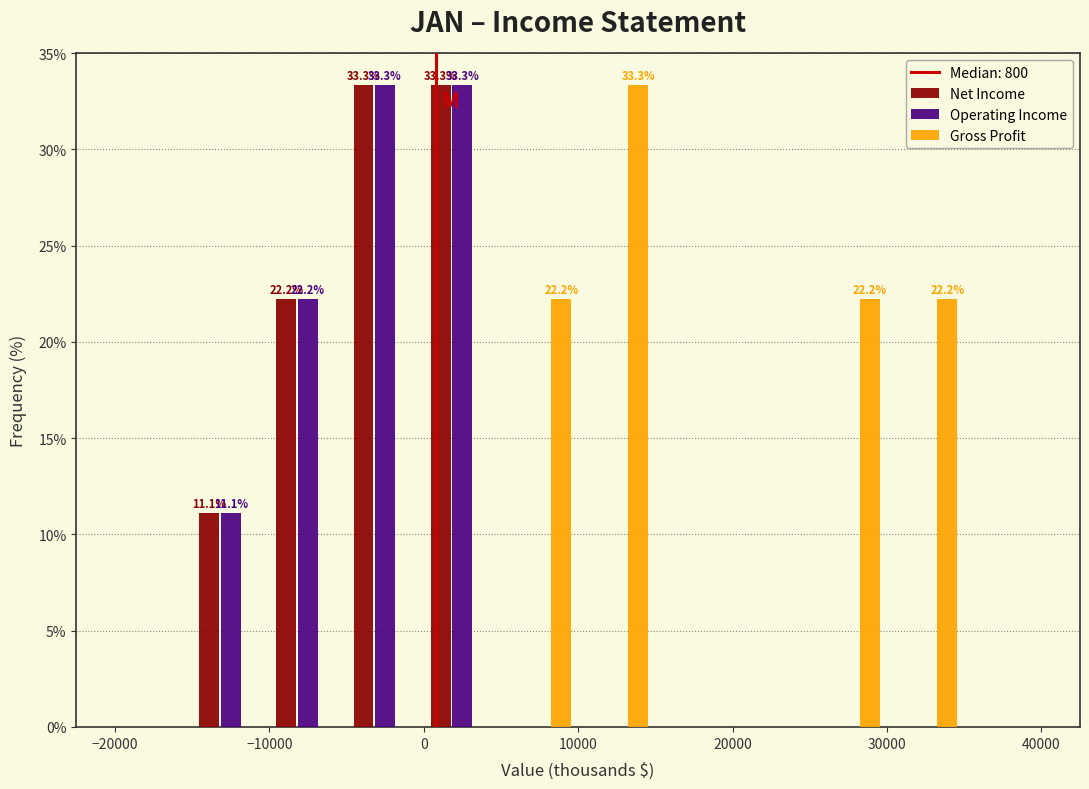

In the Gross Profit series, which range on the x-axis has the tallest bar?

10000 to 15000